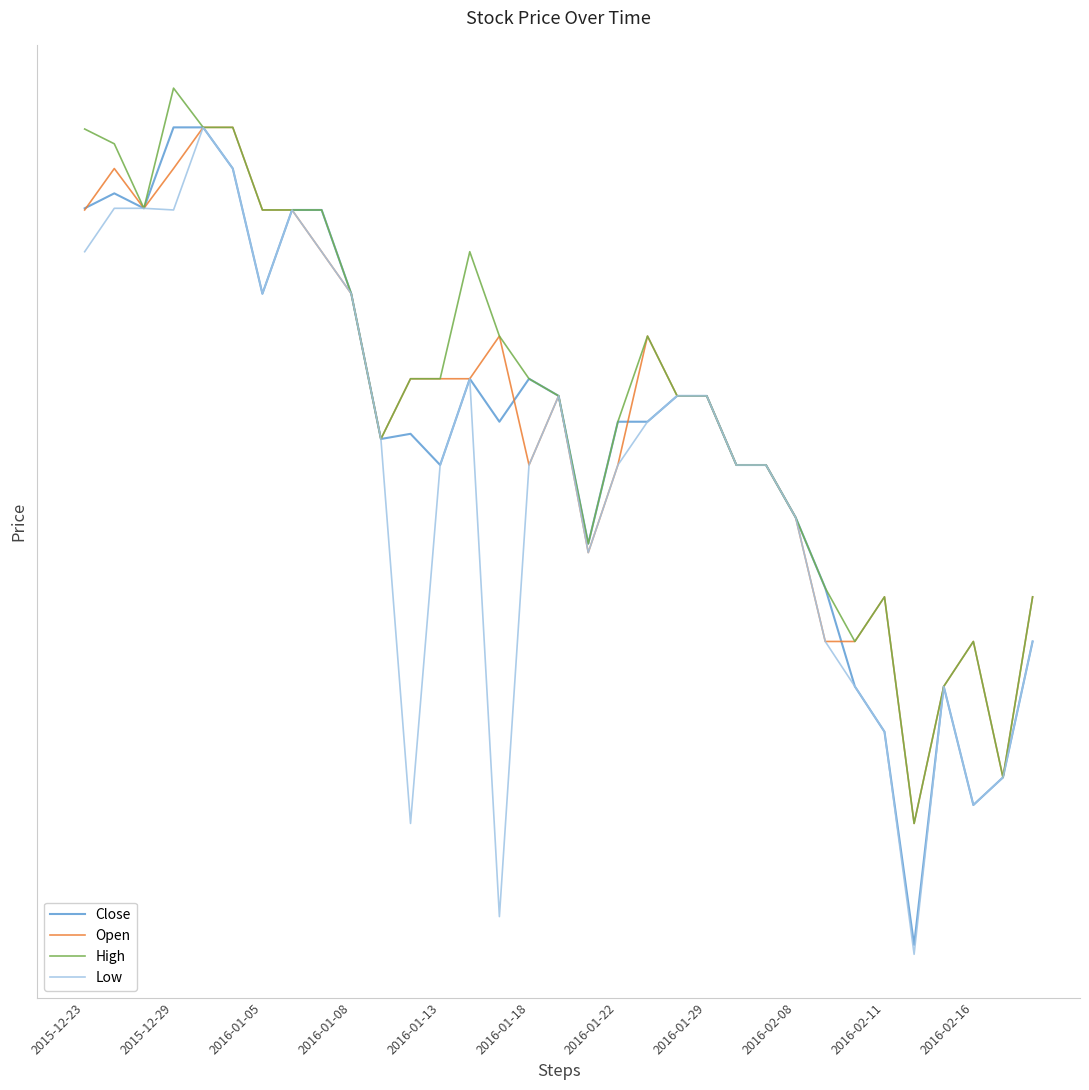

What is the spread (max minus min) of values at 28?

0.7